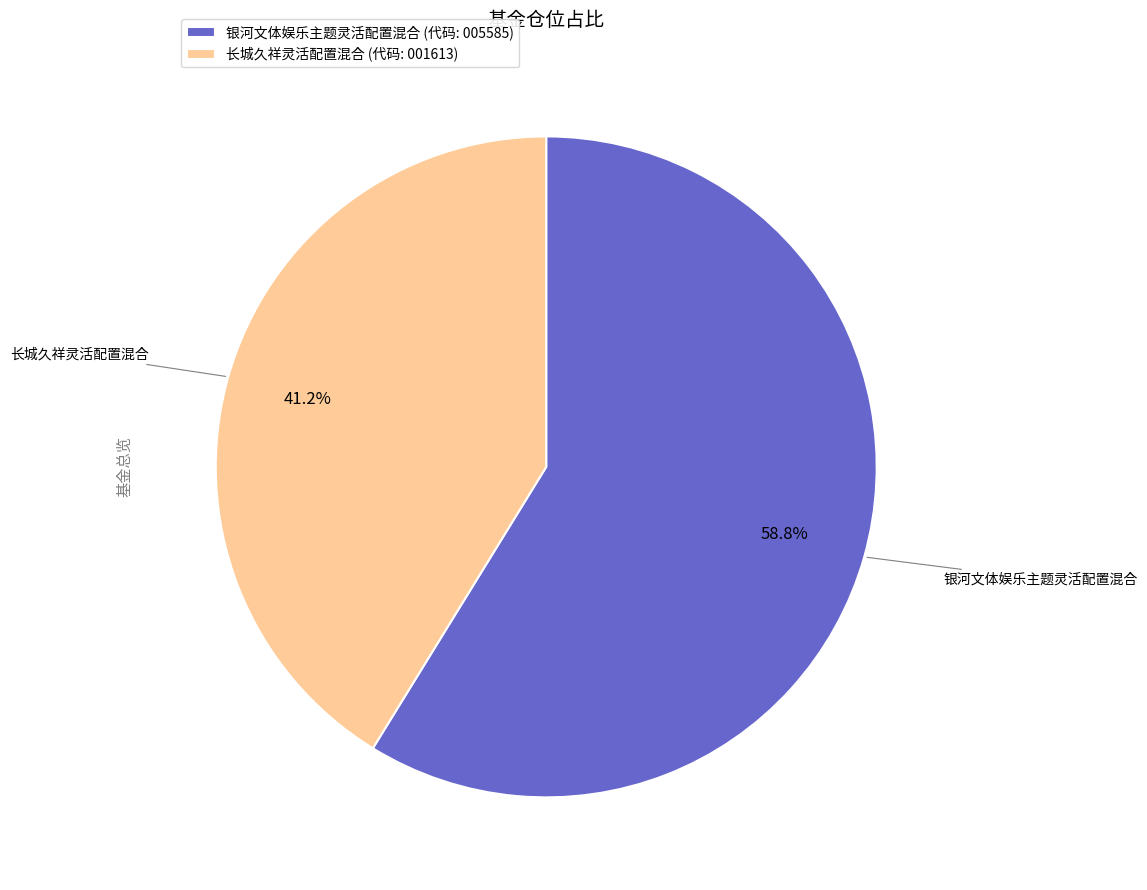

True or false: 长城久祥灵活配置混合 accounts for 33% of the total.

False